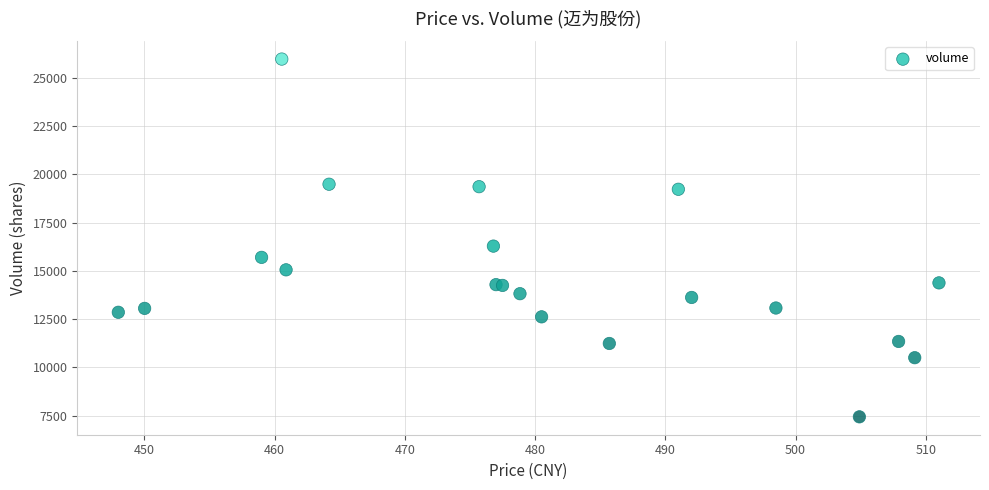

What Y value in the scatter plot is closest to 16701?

16279